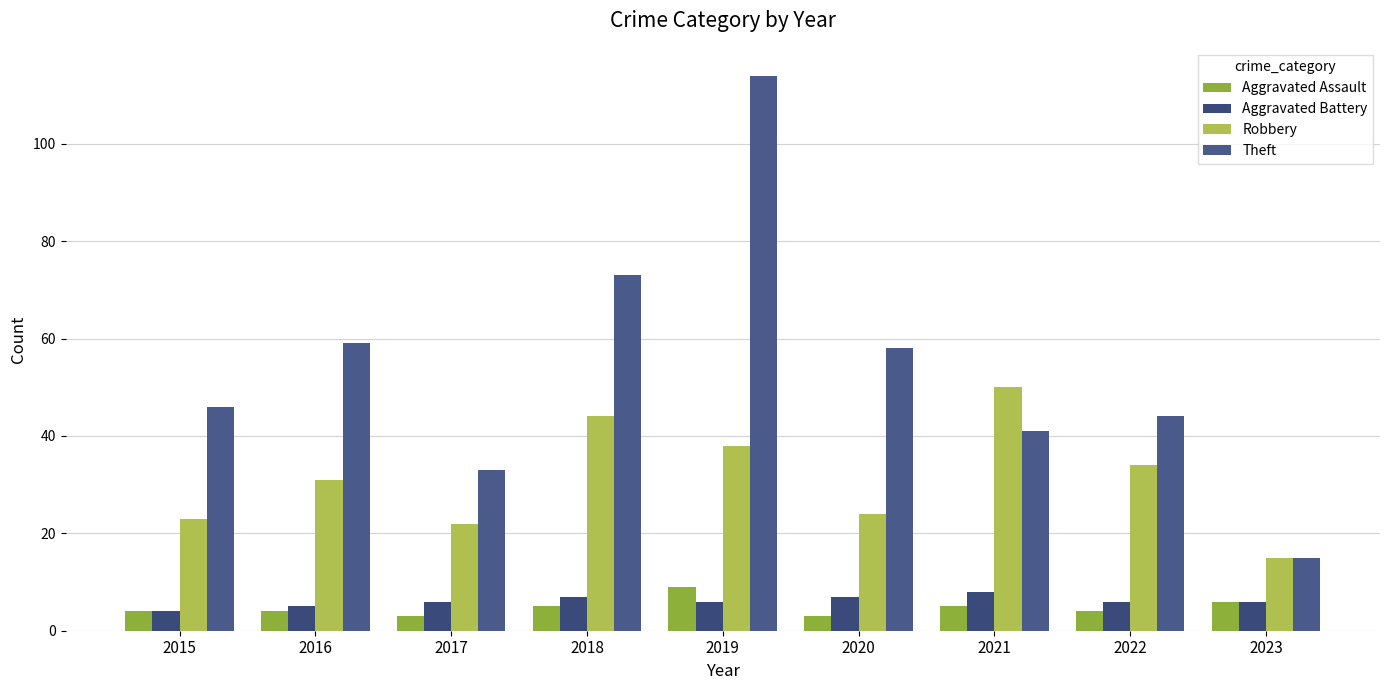

How many series are shown in this chart?

4